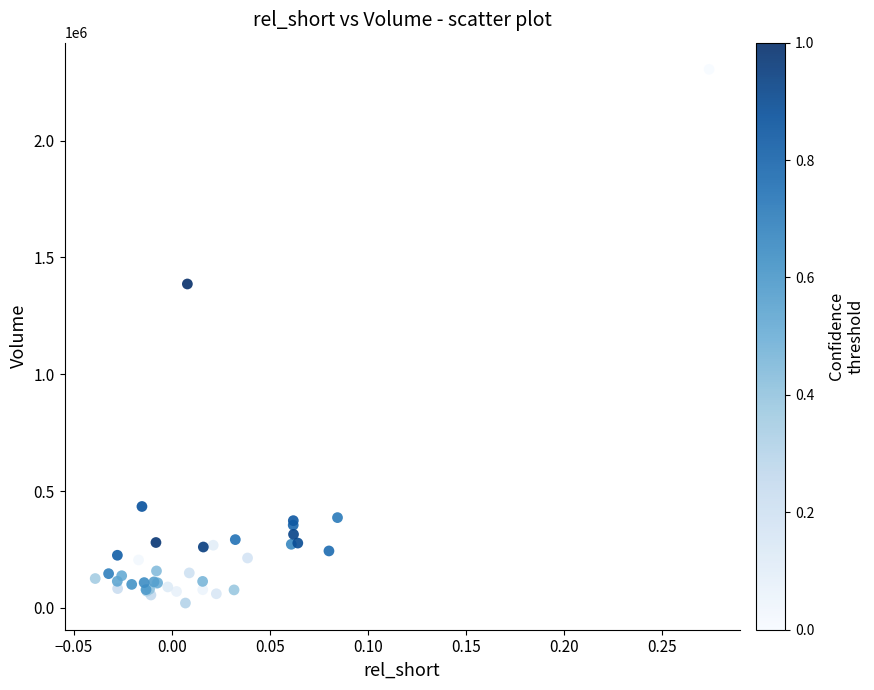

What Y value in the scatter plot is closest to 1163100?

1386600